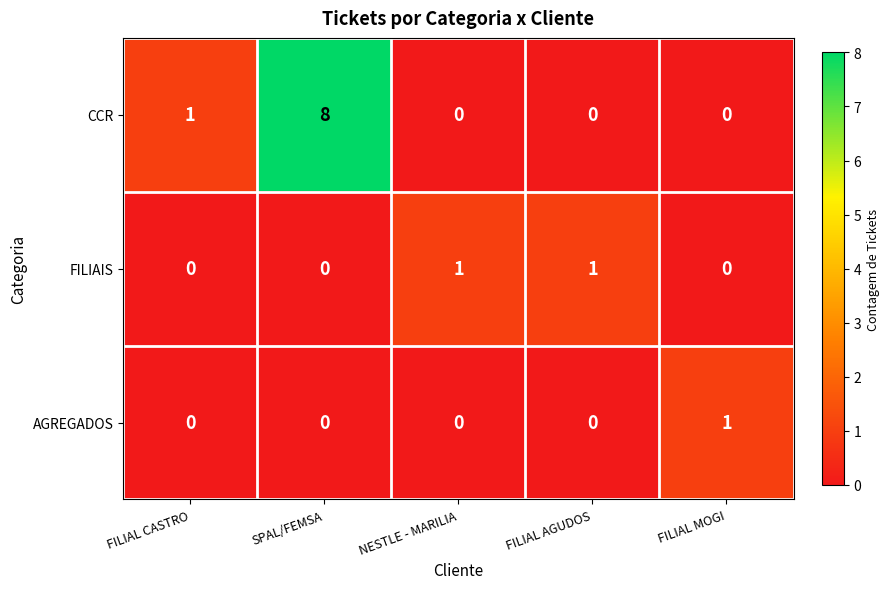

The value of AGREGADOS at SPAL/FEMSA is -1. True or false?

False